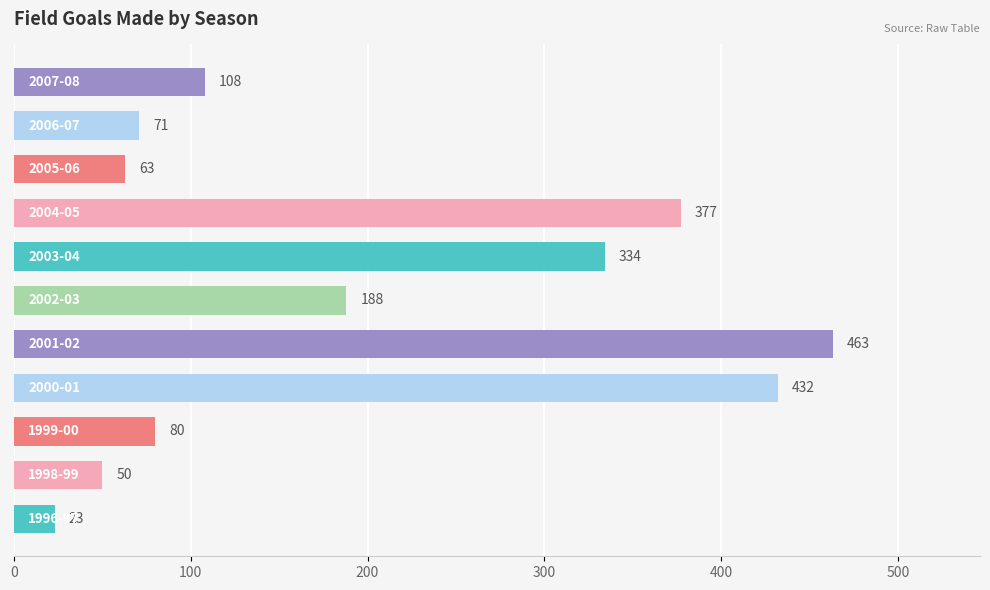

What is the sum of all values?

2189